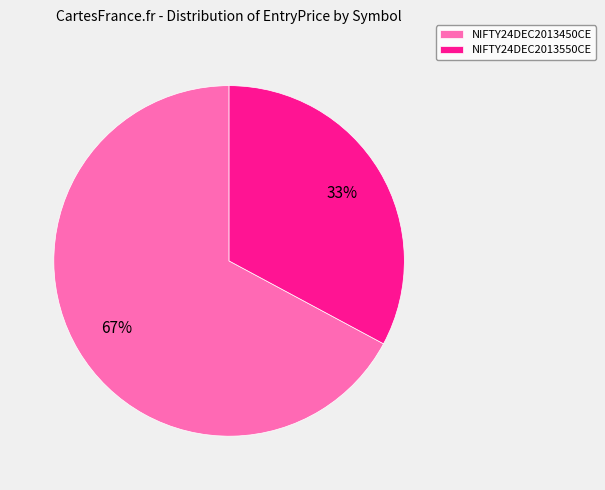

The NIFTY24DEC2013450CE slice represents 55% of the pie. True or false?

False